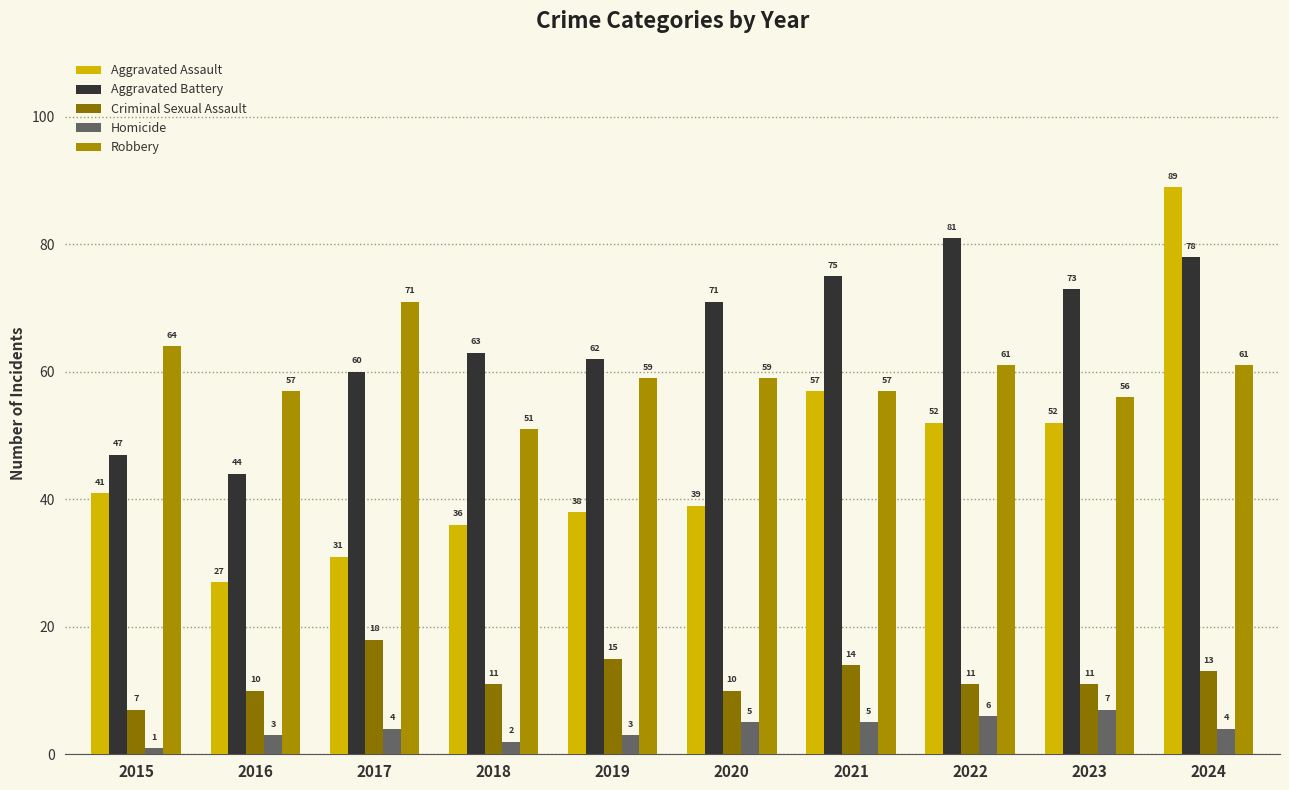

Which series has the largest total across all categories?

Aggravated Battery